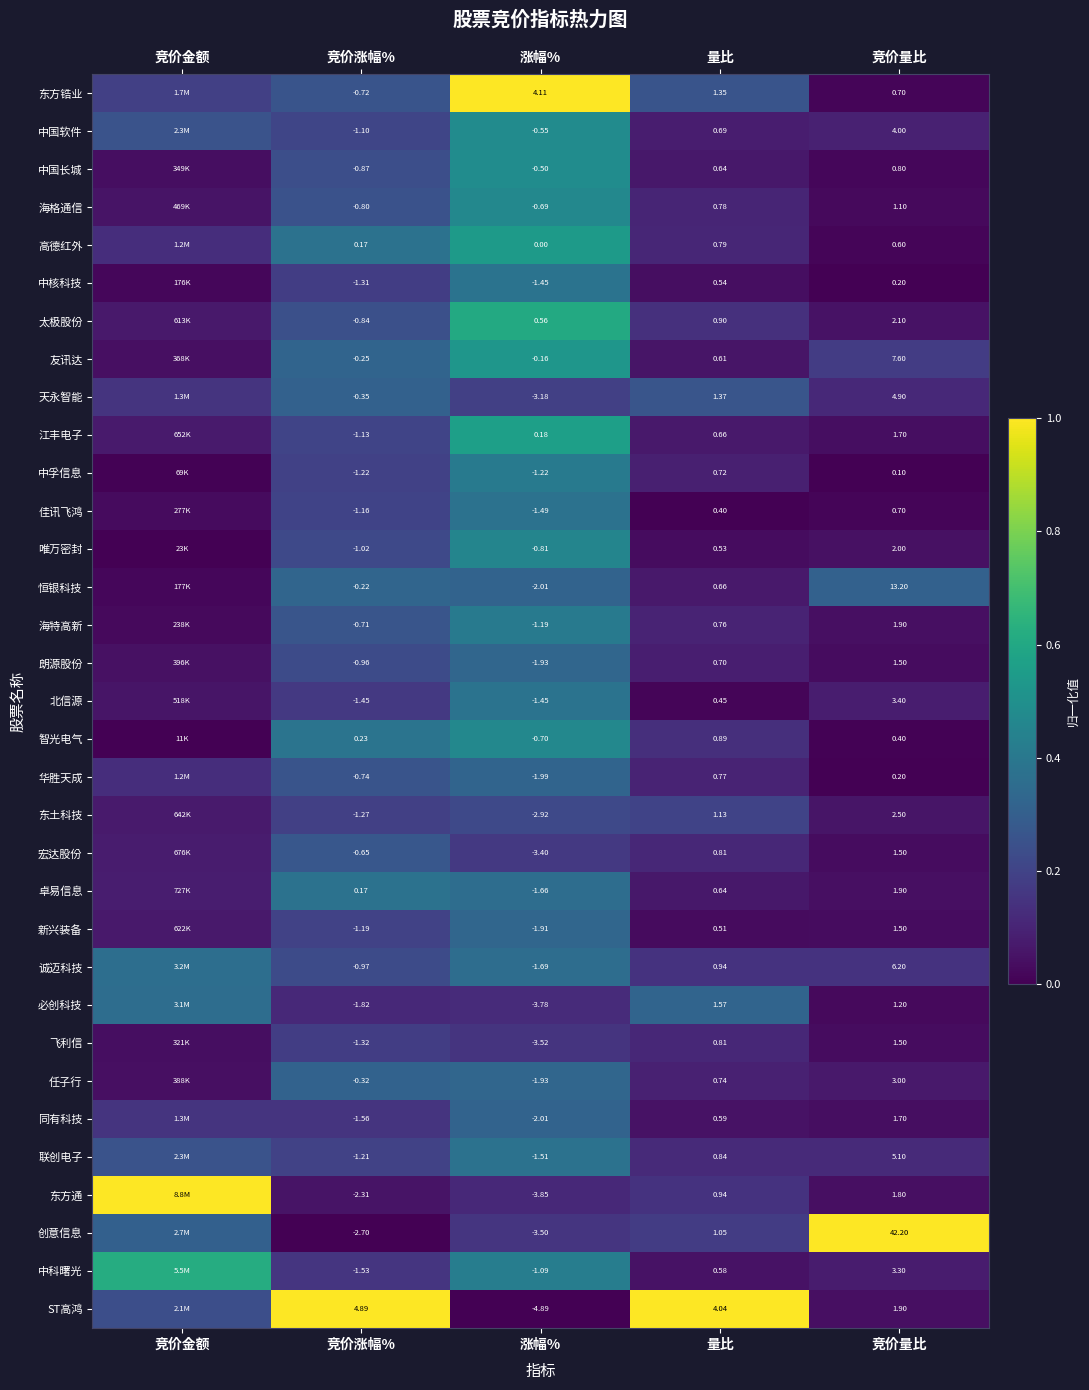

Which series changed the most between 量比 and 竞价量比?

创意信息